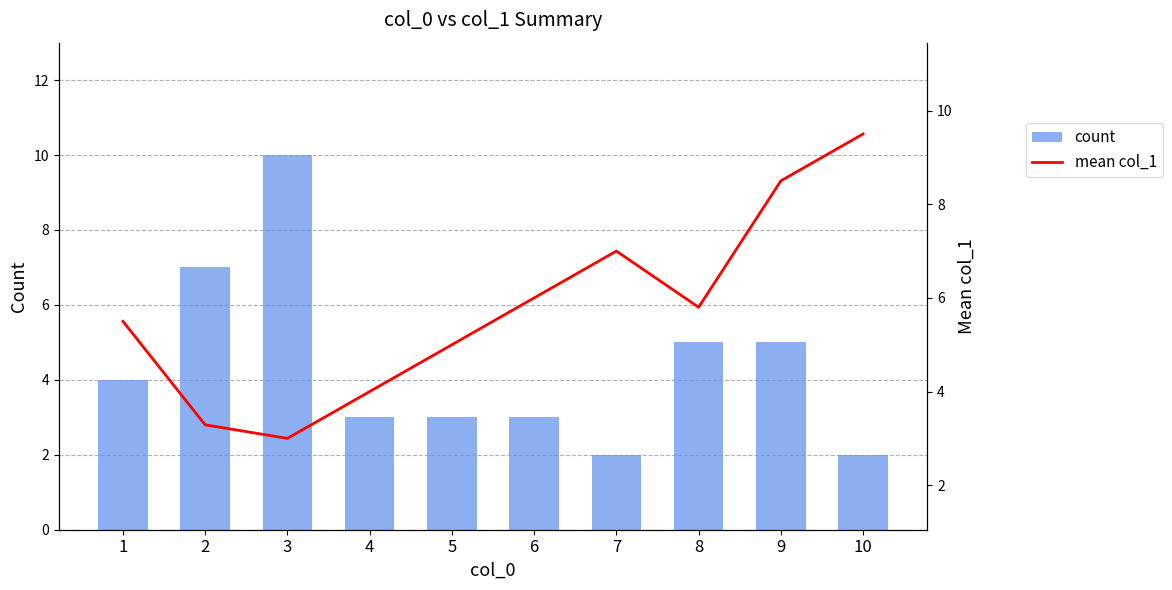

How many data points in count are less than 4?

5